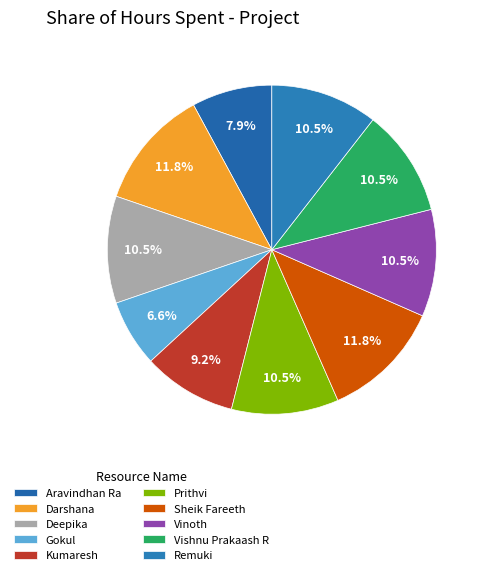

How many slices are in this pie chart?

10